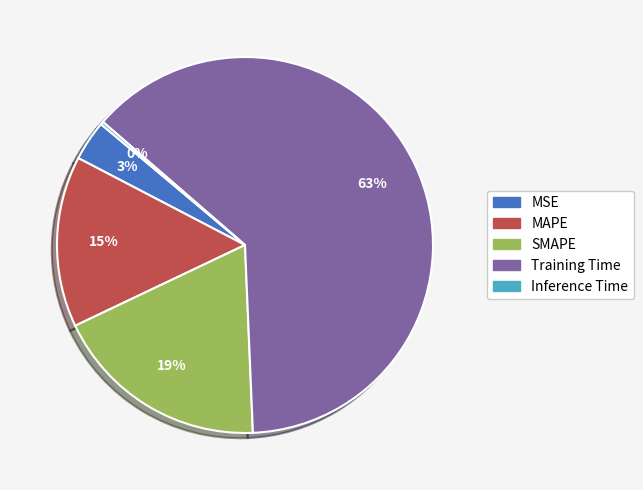

To the nearest percent, what is the average slice percentage?

20%